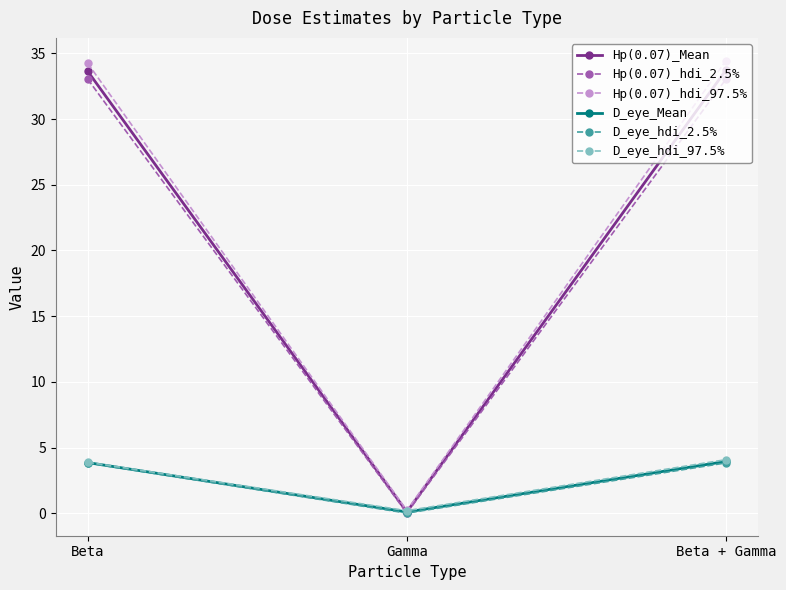

What is the sum of the D_eye_Mean values at Beta + Gamma and Beta?

7.8